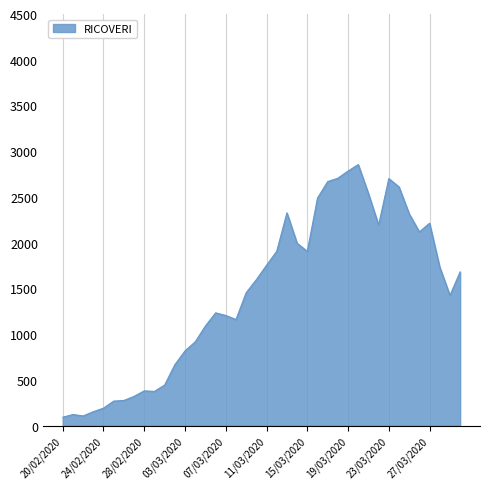

What is the difference between the maximum and minimum values?

2762